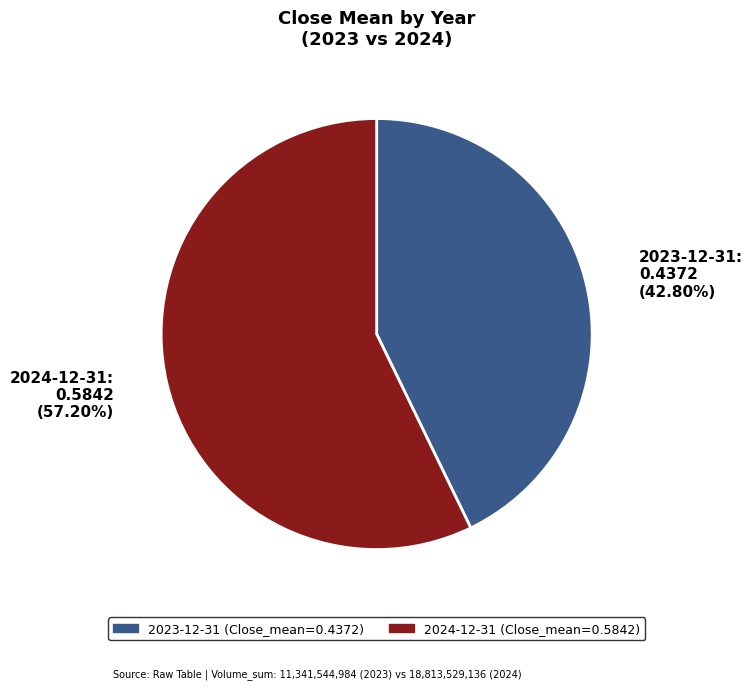

Which slice represents more than half of the pie?

2024-12-31